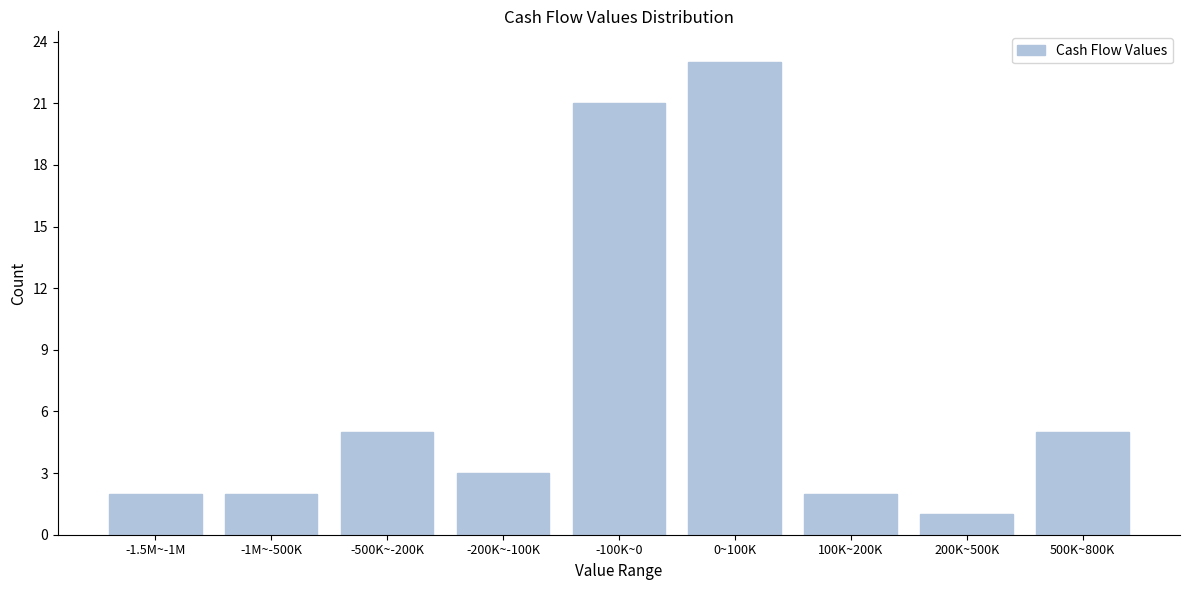

Reading left to right, extract all data points from this chart.

2	2	5	3	21	23	2	1	5